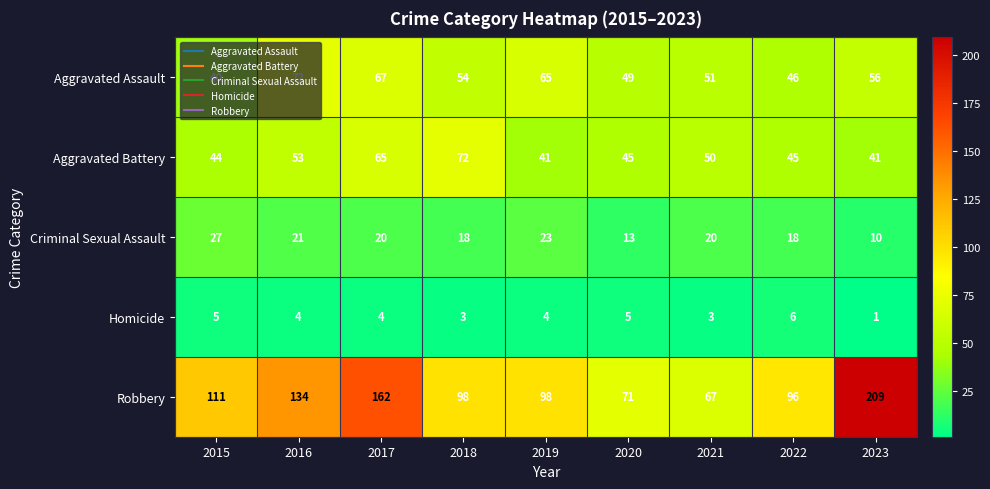

What is the minimum value shown in the chart?

1